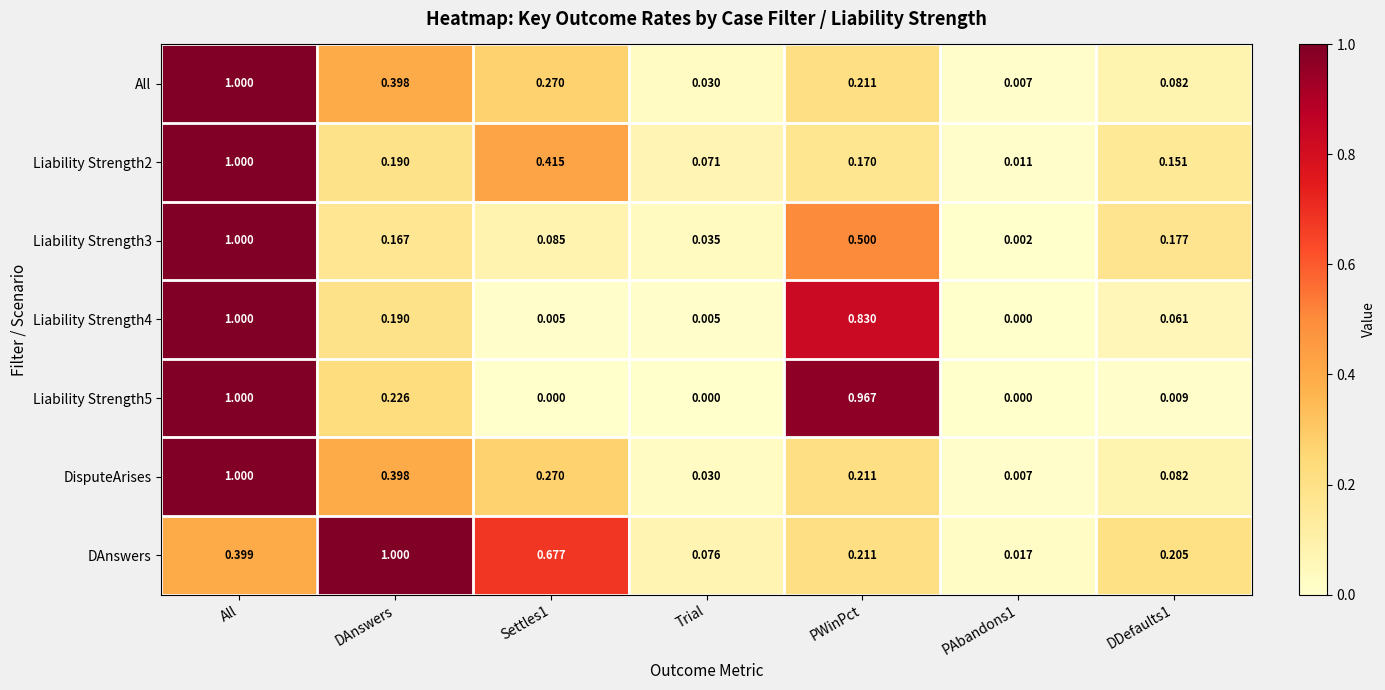

Which series changed the most between DAnswers and Trial?

DAnswers